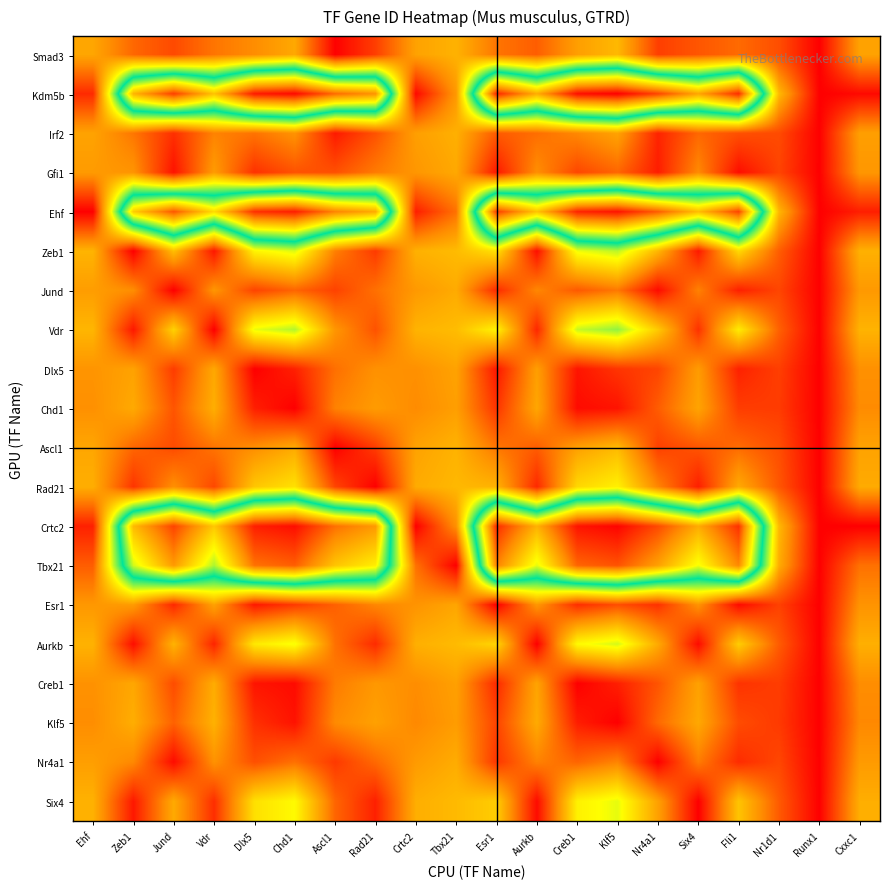

Reading right to left, transcribe all the data shown in this chart.

Smad3: Cxxc1=14412.6	Runx1=0.0	Nr1d1=6733.6	Fli1=9179.6	Six4=7446.2	Nr4a1=5406.7	Klf5=16704.7	Creb1=14031.8	Aurkb=8095.0	Esr1=10109.6	Tbx21=16088.4	Crtc2=14410.5	Rad21=5408.1	Ascl1=130.9	Chd1=15042.8	Dlx5=12227.2	Vdr=10122.6	Jund=6402.0	Zeb1=8900.7	Ehf=14820.1
Kdm5b: Cxxc1=855.7	Runx1=0.0	Nr1d1=16833.5	Fli1=68287.9	Six4=57380.9	Nr4a1=66210.5	Klf5=72164.1	Creb1=70825.9	Aurkb=56723.5	Esr1=68785.6	Tbx21=13376.3	Crtc2=841.6	Rad21=59232.1	Ascl1=62982.2	Chd1=71337.0	Dlx5=69898.9	Vdr=54387.3	Jund=66767.8	Zeb1=55851.3	Ehf=3655.1
Irf2: Cxxc1=14071.2	Runx1=0.0	Nr1d1=6478.9	Fli1=6912.8	Six4=8919.1	Nr4a1=3129.2	Klf5=14478.6	Creb1=11788.2	Aurkb=9500.5	Esr1=7846.4	Tbx21=15821.1	Crtc2=14069.1	Rad21=7085.4	Ascl1=2298.8	Chd1=12805.5	Dlx5=9973.8	Vdr=11308.2	Jund=4126.8	Zeb1=10220.6	Ehf=14489.2
Gfi1: Cxxc1=13183.4	Runx1=0.0	Nr1d1=5869.3	Fli1=1158.6	Six4=11972.1	Nr4a1=2499.1	Klf5=8793.1	Creb1=6070.6	Aurkb=12401.4	Esr1=2097.1	Tbx21=15067.1	Crtc2=13181.2	Rad21=10600.5	Ascl1=6928.7	Chd1=7099.0	Dlx5=4239.3	Vdr=13713.9	Jund=1583.3	Zeb1=12928.6	Ehf=13618.2
Ehf: Cxxc1=2647.7	Runx1=0.0	Nr1d1=16536.8	Fli1=66287.3	Six4=54876.7	Nr4a1=64106.8	Klf5=70365.0	Creb1=68955.9	Aurkb=54192.0	Esr1=66810.3	Tbx21=9769.0	Crtc2=2660.3	Rad21=56806.9	Ascl1=60725.0	Chd1=69493.9	Dlx5=67980.6	Vdr=51761.1	Jund=64691.4	Zeb1=53283.9	Ehf=0.0
Zeb1: Cxxc1=15923.9	Runx1=0.0	Nr1d1=8091.5	Fli1=20104.3	Six4=2251.1	Nr4a1=16437.9	Klf5=27326.8	Creb1=24775.0	Aurkb=1276.8	Esr1=21003.4	Tbx21=17019.5	Crtc2=15922.2	Rad21=5052.2	Ascl1=11000.5	Chd1=25742.0	Dlx5=23043.8	Vdr=2016.1	Jund=17408.1	Zeb1=0.0	Ehf=16239.3
Jund: Cxxc1=13438.0	Runx1=0.0	Nr1d1=6037.4	Fli1=2794.0	Six4=11197.3	Nr4a1=979.1	Klf5=10414.1	Creb1=7698.9	Aurkb=11667.2	Esr1=3731.8	Tbx21=15291.0	Crtc2=13435.8	Rad21=9702.2	Ascl1=5731.5	Chd1=8724.8	Dlx5=5871.2	Vdr=13111.8	Jund=0.0	Zeb1=12245.9	Ehf=13869.3
Vdr: Cxxc1=16163.8	Runx1=0.0	Nr1d1=8367.1	Fli1=22113.5	Six4=4351.7	Nr4a1=18476.7	Klf5=29261.3	Creb1=26738.3	Aurkb=3378.5	Esr1=23004.5	Tbx21=17102.6	Crtc2=16162.2	Rad21=7147.3	Ascl1=13073.0	Chd1=27694.7	Dlx5=25025.2	Vdr=0.0	Jund=19439.6	Zeb1=2102.7	Ehf=16452.8
Dlx5: Cxxc1=12518.5	Runx1=0.0	Nr1d1=5451.4	Fli1=2897.9	Six4=13674.4	Nr4a1=5983.7	Klf5=4570.8	Creb1=1836.0	Aurkb=14007.3	Esr1=2054.1	Tbx21=14458.8	Crtc2=12516.3	Rad21=12596.8	Ascl1=9638.6	Chd1=2868.3	Dlx5=0.0	Vdr=15007.0	Jund=5220.0	Zeb1=14412.4	Ehf=12958.0
Chd1: Cxxc1=12068.1	Runx1=0.0	Nr1d1=5183.0	Fli1=5278.1	Six4=14596.3	Nr4a1=7994.6	Klf5=1704.7	Creb1=1011.7	Aurkb=14870.7	Esr1=4531.5	Tbx21=14029.6	Crtc2=12065.8	Rad21=13696.9	Ascl1=11174.2	Chd1=0.0	Dlx5=2708.4	Vdr=15681.7	Jund=7324.6	Zeb1=15202.1	Ehf=12507.8
Ascl1: Cxxc1=14432.0	Runx1=0.0	Nr1d1=6748.4	Fli1=9309.7	Six4=7356.6	Nr4a1=5537.5	Klf5=16832.2	Creb1=14160.4	Aurkb=8009.4	Esr1=10239.5	Tbx21=16103.2	Crtc2=14429.9	Rad21=5306.4	Ascl1=0.0	Chd1=15171.0	Dlx5=12356.5	Vdr=10050.1	Jund=6532.7	Zeb1=8820.2	Ehf=14838.8
Rad21: Cxxc1=15281.5	Runx1=0.0	Nr1d1=7454.5	Fli1=15206.5	Six4=2651.4	Nr4a1=11481.0	Klf5=22586.4	Creb1=19972.7	Aurkb=3502.8	Esr1=16122.3	Tbx21=16688.5	Crtc2=15279.5	Rad21=0.0	Ascl1=5981.5	Chd1=20962.3	Dlx5=18203.5	Vdr=6193.8	Jund=12465.5	Zeb1=4566.3	Ehf=15647.7
Crtc2: Cxxc1=14.1	Runx1=0.0	Nr1d1=16772.4	Fli1=67836.1	Six4=56813.7	Nr4a1=65735.2	Klf5=71758.3	Creb1=70404.0	Aurkb=56150.0	Esr1=68339.7	Tbx21=12548.8	Crtc2=0.0	Rad21=58683.0	Ascl1=62471.7	Chd1=70921.1	Dlx5=69465.9	Vdr=53791.9	Jund=66298.7	Zeb1=55269.4	Ehf=2814.3
Tbx21: Cxxc1=9742.5	Runx1=0.0	Nr1d1=15422.0	Fli1=60431.6	Six4=47662.9	Nr4a1=57968.1	Klf5=65068.8	Creb1=63461.9	Aurkb=46906.2	Esr1=61024.2	Tbx21=0.0	Crtc2=9750.5	Rad21=49801.6	Ascl1=54169.5	Chd1=64074.8	Dlx5=62352.4	Vdr=44228.6	Jund=58627.5	Zeb1=45904.4	Ehf=8030.2
Esr1: Cxxc1=12855.1	Runx1=0.0	Nr1d1=5659.5	Fli1=921.3	Six4=12867.1	Nr4a1=4301.8	Klf5=6708.4	Creb1=3978.6	Aurkb=13247.1	Esr1=0.0	Tbx21=14770.9	Crtc2=12852.9	Rad21=11645.5	Ascl1=8337.3	Chd1=5009.4	Dlx5=2144.1	Vdr=14399.8	Jund=3463.3	Zeb1=13712.0	Ehf=13293.0
Aurkb: Cxxc1=15769.8	Runx1=0.0	Nr1d1=7927.1	Fli1=18876.0	Six4=974.6	Nr4a1=15193.0	Klf5=26141.2	Creb1=23572.8	Aurkb=0.0	Esr1=19779.7	Tbx21=16952.5	Crtc2=15768.0	Rad21=3777.9	Ascl1=9737.4	Chd1=24545.9	Dlx5=21831.2	Vdr=3157.7	Jund=16167.3	Zeb1=1244.6	Ehf=16099.6
Creb1: Cxxc1=12230.1	Runx1=0.0	Nr1d1=5278.3	Fli1=4454.9	Six4=14284.4	Nr4a1=7301.2	Klf5=2737.1	Creb1=0.0	Aurkb=14579.3	Esr1=3674.1	Tbx21=14185.4	Crtc2=12227.9	Rad21=13322.7	Ascl1=10647.5	Chd1=1032.9	Dlx5=1769.8	Vdr=15456.2	Jund=6598.2	Zeb1=14936.5	Ehf=12670.0
Klf5: Cxxc1=11801.2	Runx1=0.0	Nr1d1=5029.0	Fli1=6557.2	Six4=15064.1	Nr4a1=9067.4	Klf5=0.0	Creb1=2591.3	Aurkb=15306.3	Esr1=5864.9	Tbx21=13769.6	Crtc2=11799.0	Rad21=14263.4	Ascl1=11982.1	Chd1=1647.6	Dlx5=4171.2	Vdr=16013.4	Jund=8449.6	Zeb1=15597.1	Ehf=12240.0
Nr4a1: Cxxc1=13592.6	Runx1=0.0	Nr1d1=6141.9	Fli1=3791.7	Six4=10689.7	Nr4a1=0.0	Klf5=11401.0	Creb1=8691.0	Aurkb=11185.3	Esr1=4728.8	Tbx21=15424.1	Crtc2=13590.4	Rad21=9116.2	Ascl1=4956.4	Chd1=9715.2	Dlx5=6866.0	Vdr=12713.7	Jund=998.8	Zeb1=11796.7	Ehf=14021.3
Six4: Cxxc1=15648.2	Runx1=0.0	Nr1d1=7803.3	Fli1=17934.4	Six4=0.0	Nr4a1=14239.5	Klf5=25230.9	Creb1=22650.2	Aurkb=955.8	Esr1=18841.4	Tbx21=16893.5	Crtc2=15646.4	Rad21=2804.3	Ascl1=8771.2	Chd1=23627.8	Dlx5=20901.1	Vdr=3988.7	Jund=15216.7	Zeb1=2152.0	Ehf=15988.3